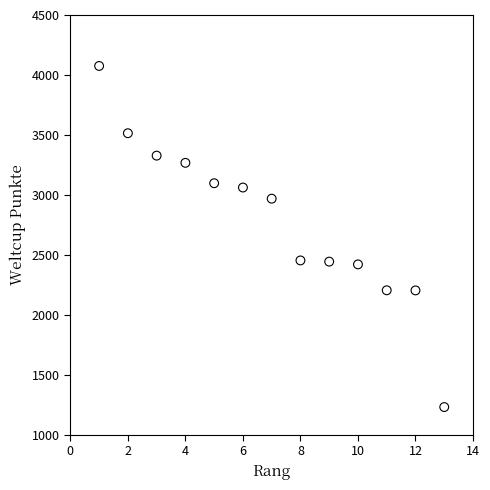

What is the range of X values (max minus min)?

12